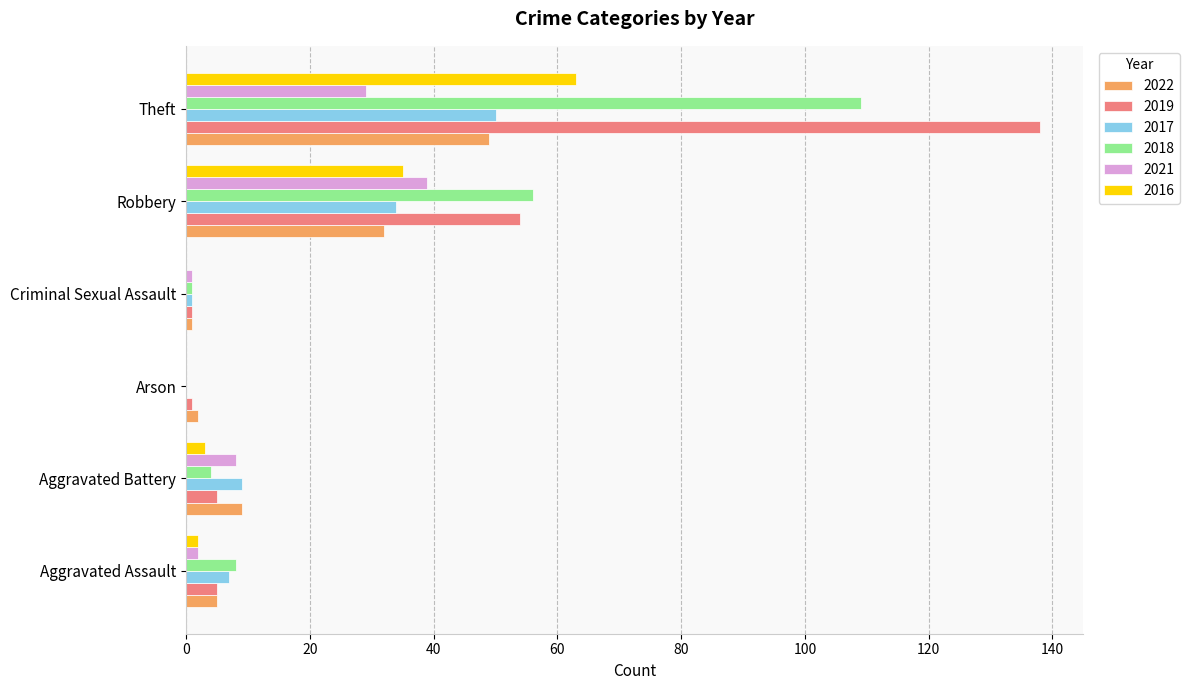

What is the greatest value displayed?

138